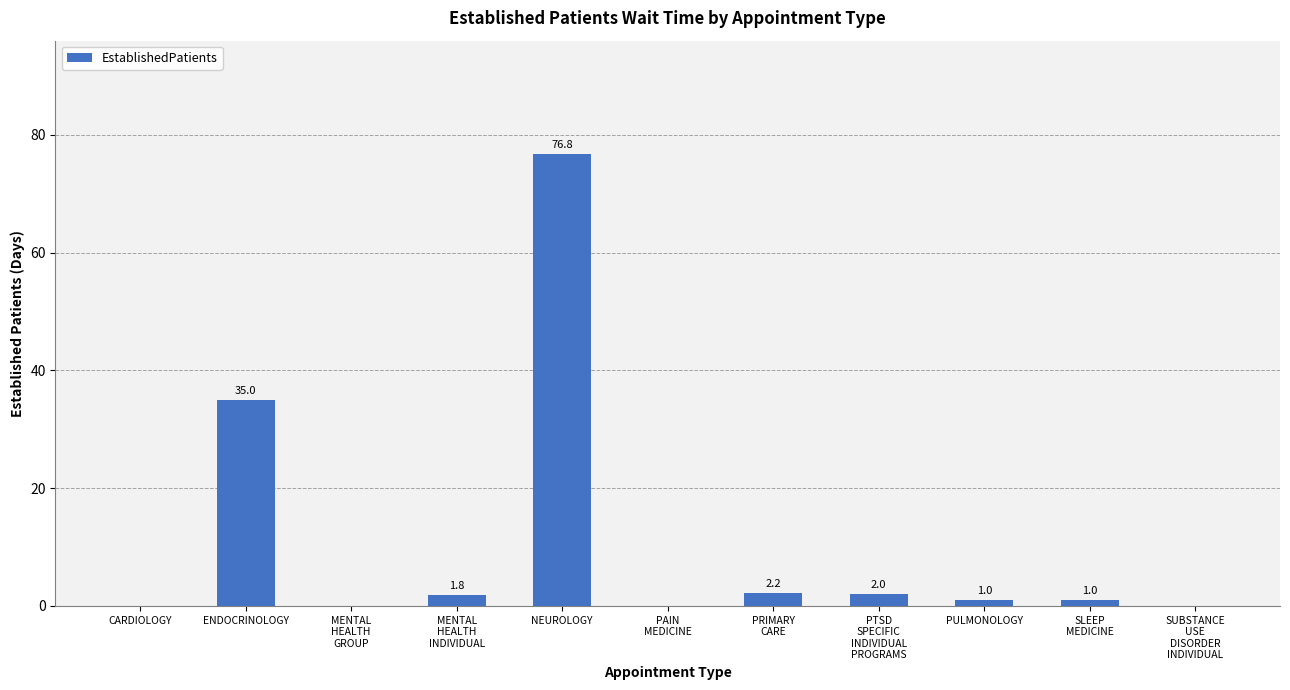

What is the change in value from CARDIOLOGY to NEUROLOGY?

+76.8